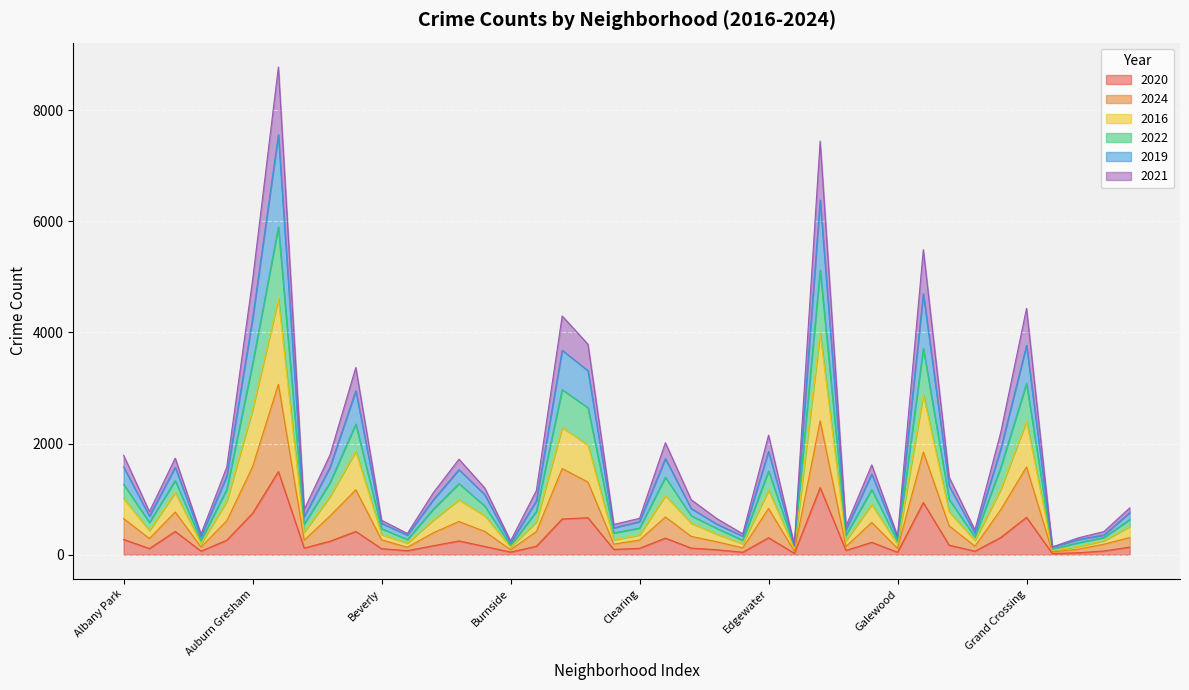

What is the maximum value for 2020?

1495